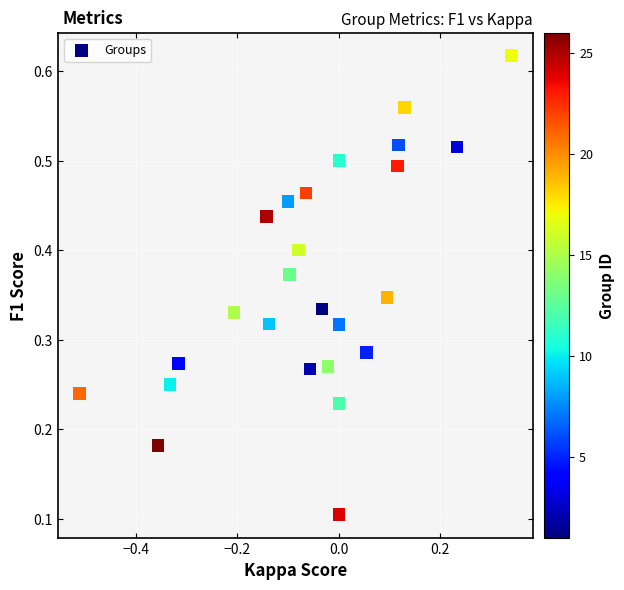

What is the range of X values (max minus min)?

0.9